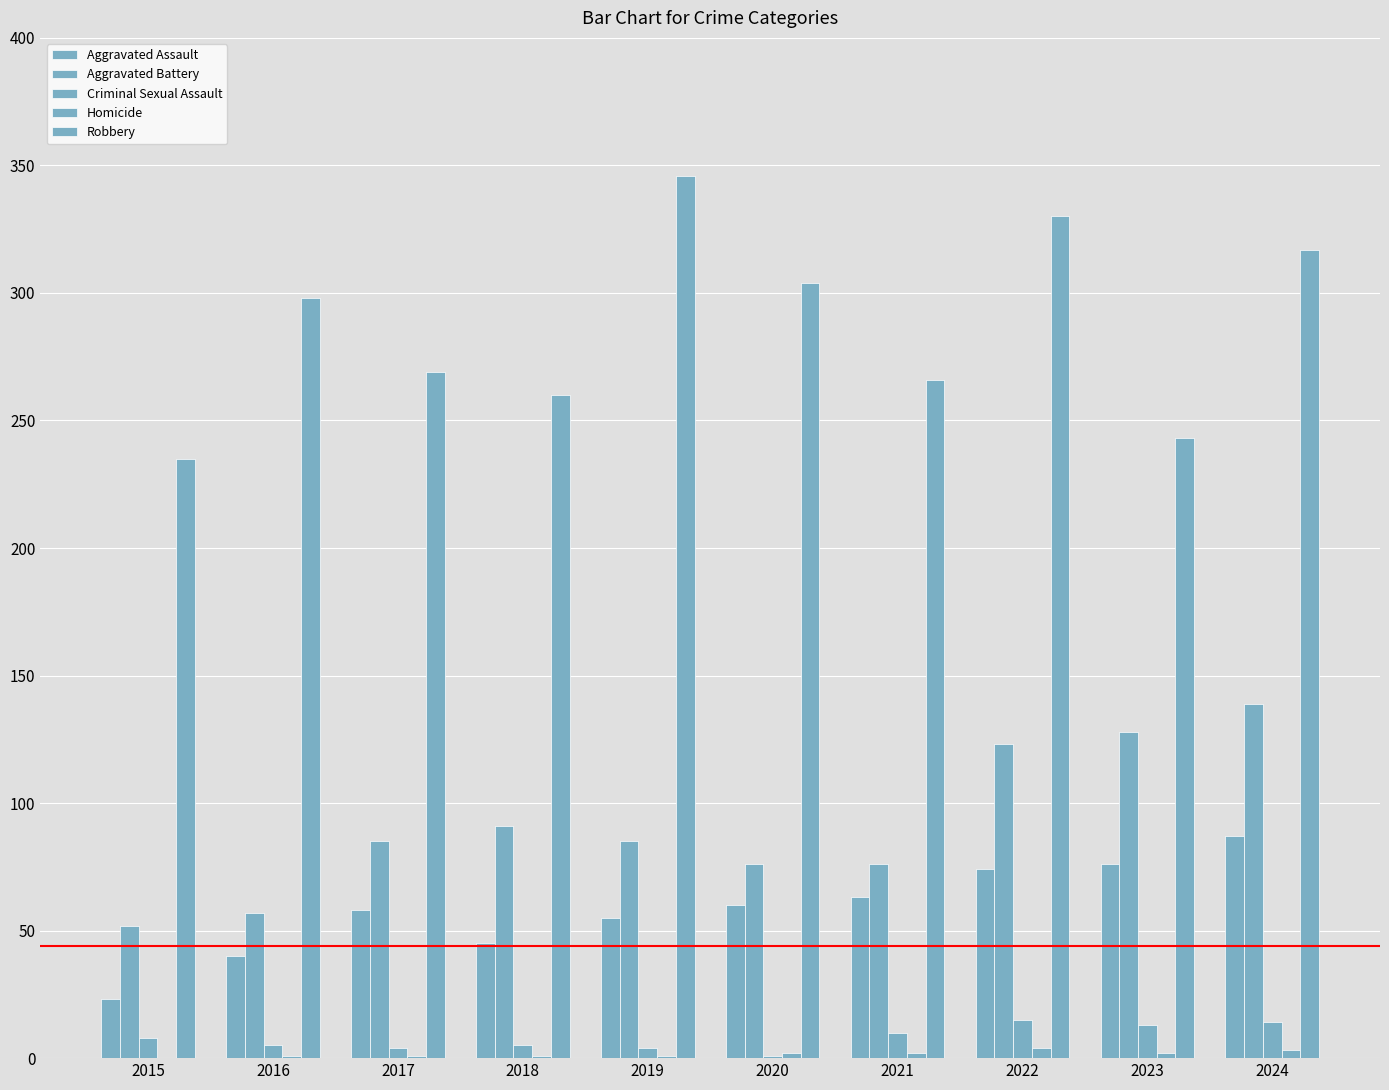

At how many categories does at least one series exceed 90?

10